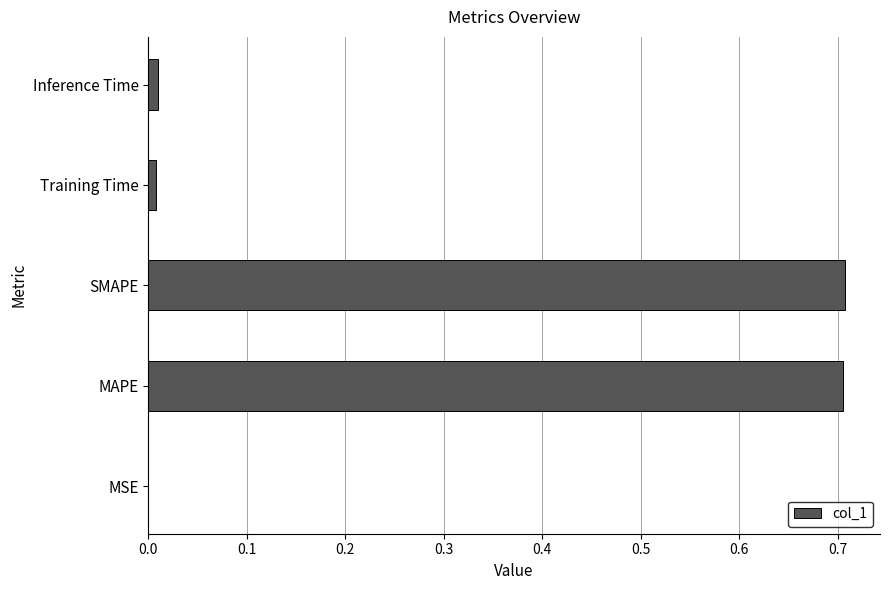

How many distinct data groups are displayed?

1